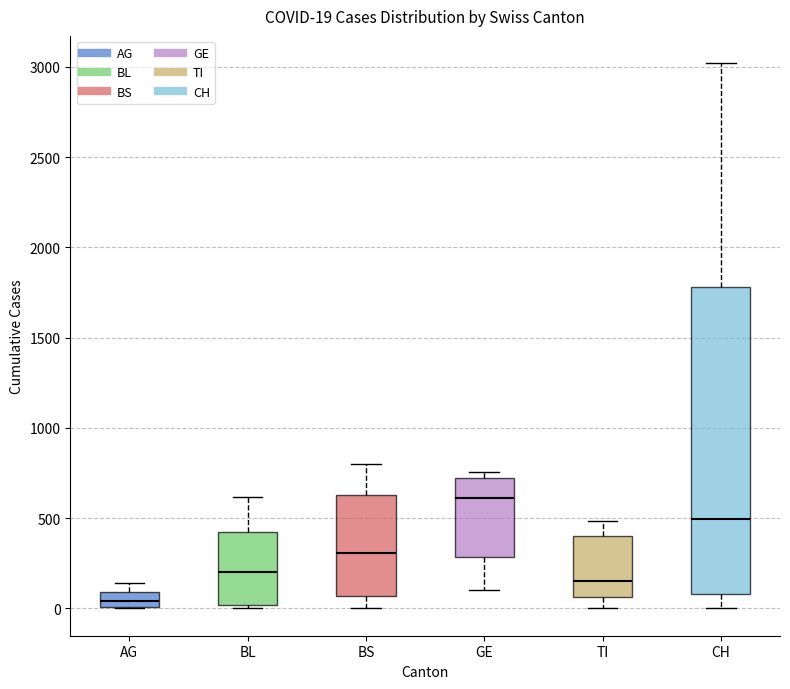

Which box's median line is the lowest?

AG